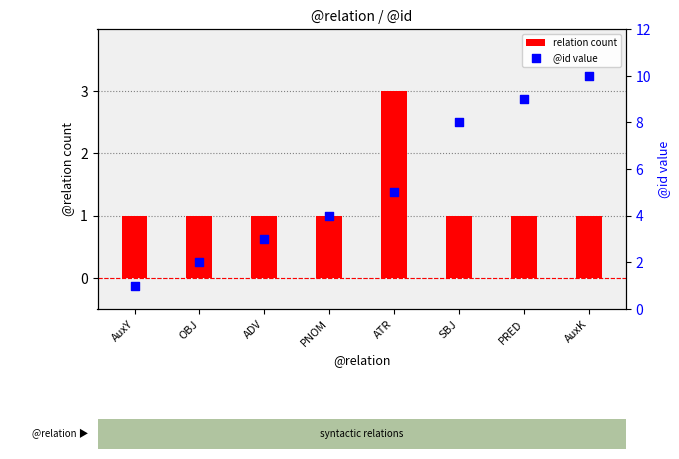

Which series has the widest spread of Y values?

@id value